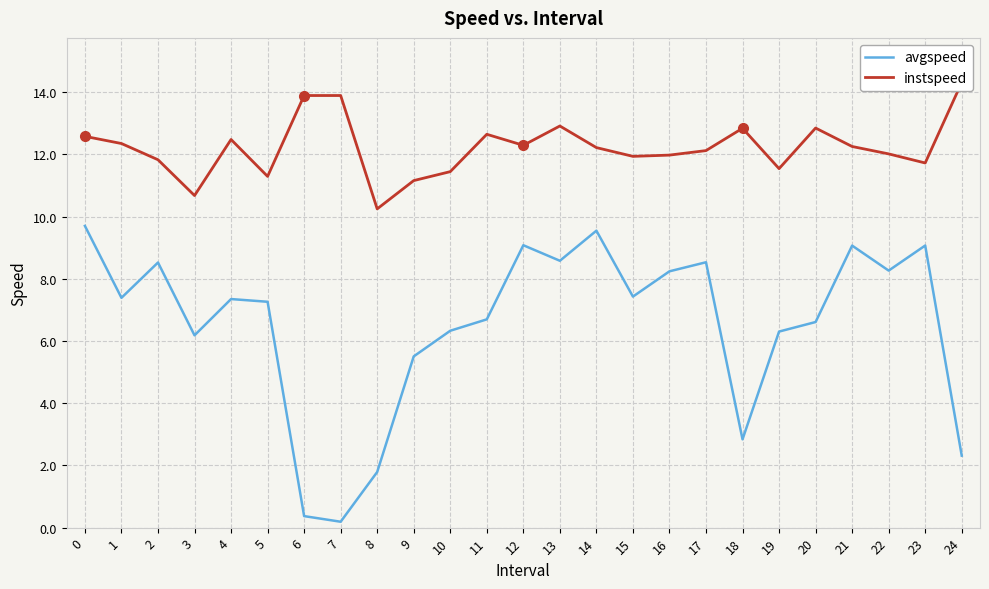

At how many categories does at least one series exceed 1?

25